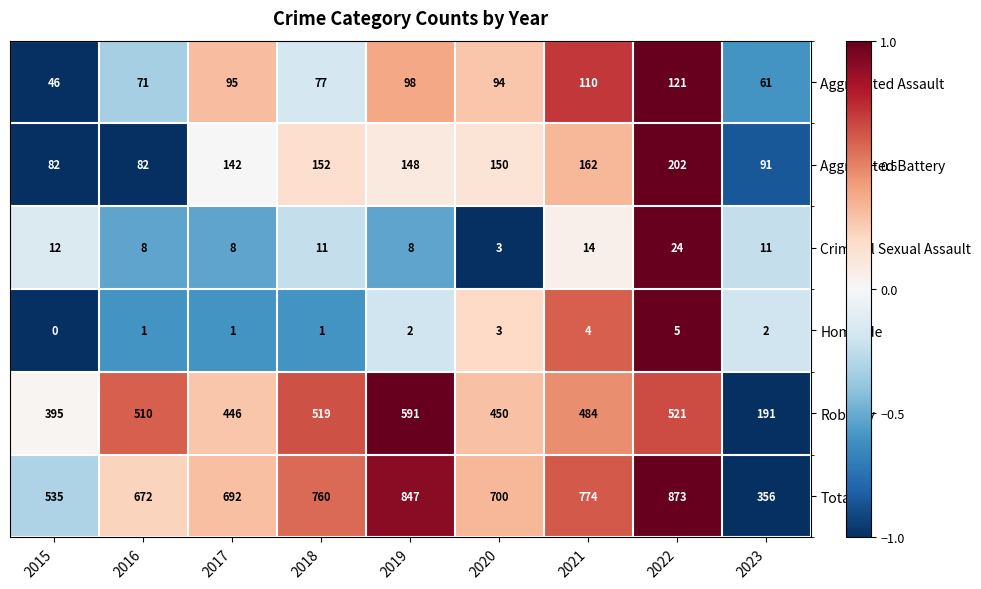

Count the number of categories in the chart.

9